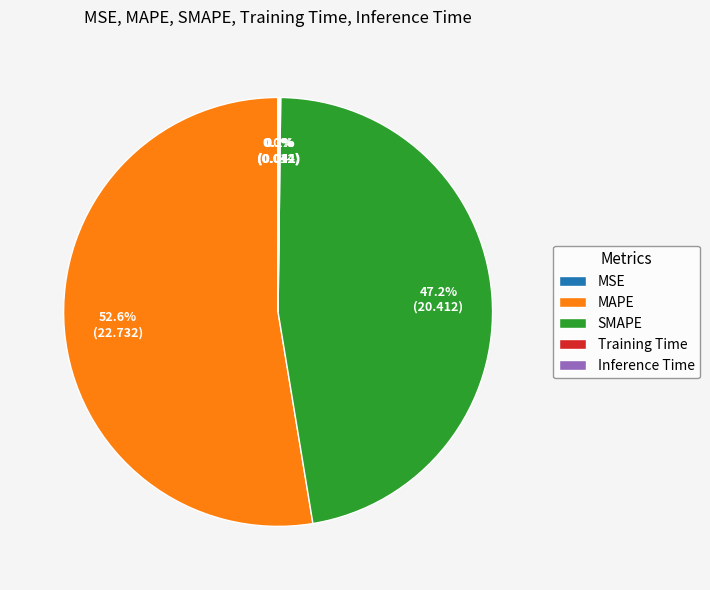

Which category has the biggest portion of the pie?

MAPE